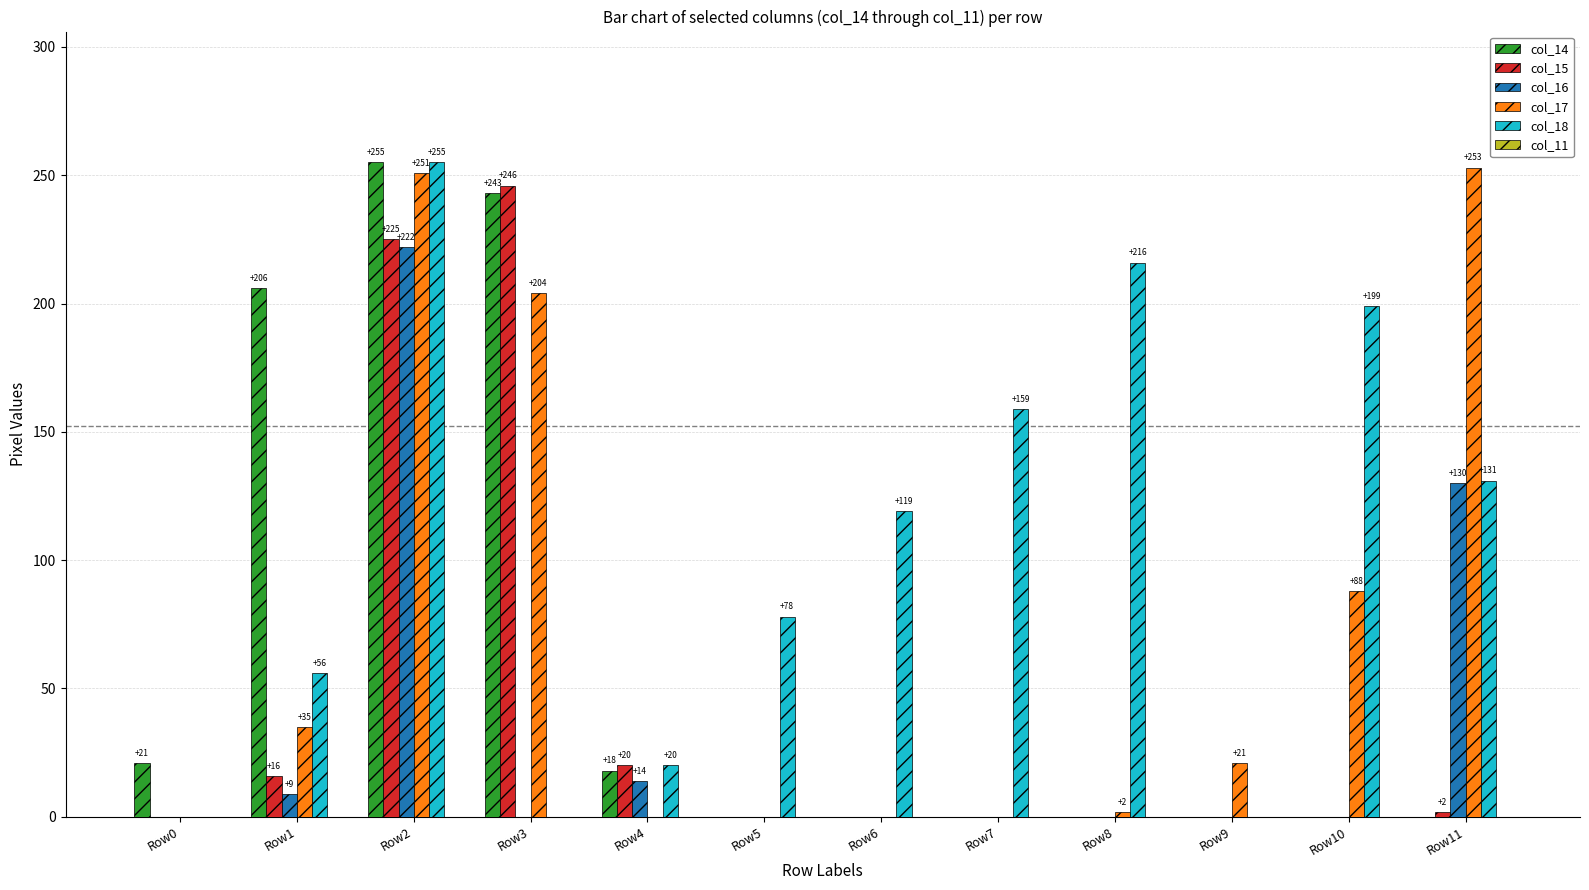

Which series has the largest total across all categories?

col_18